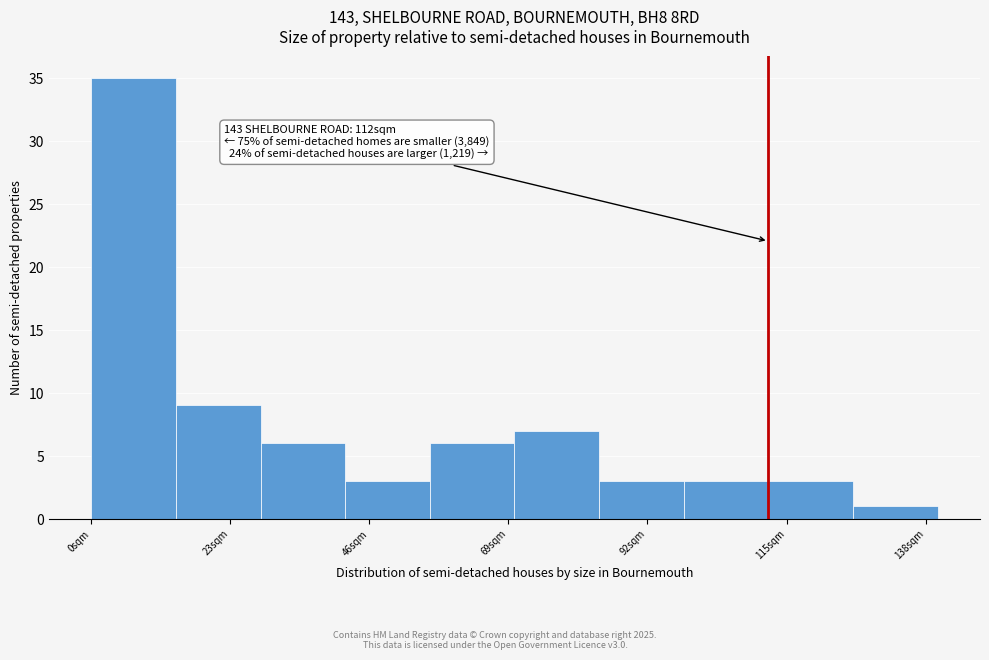

Read against the x-axis, roughly where is the centre of the tallest bar?

5